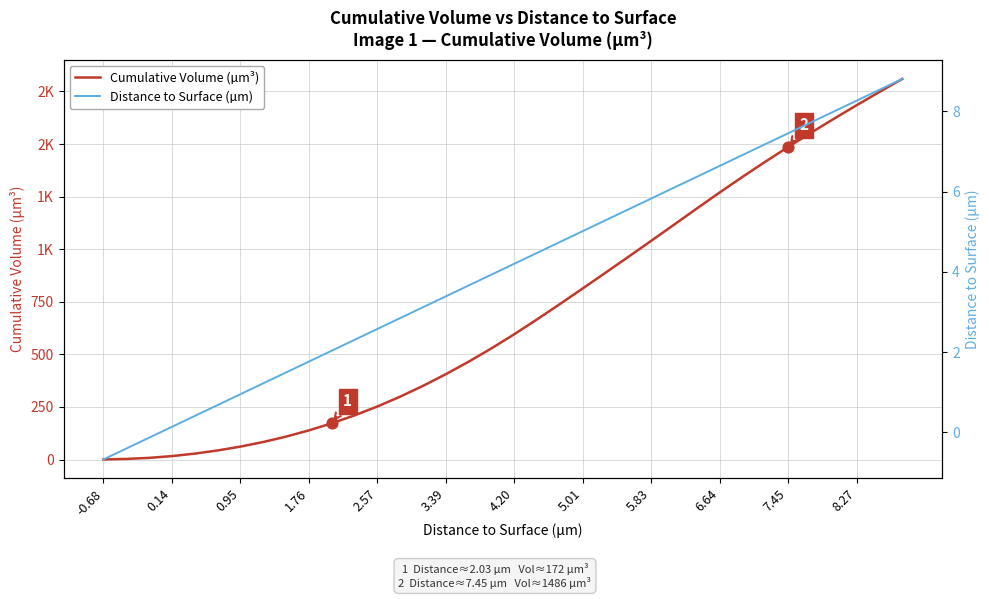

Is the value of Distance to Surface (µm) at 33 greater than the value of Cumulative Volume (µm³) at 8.27?

No